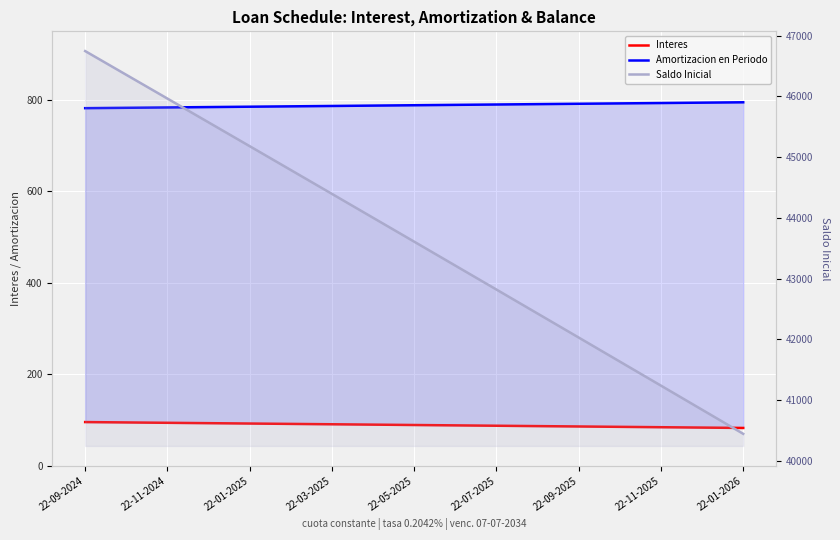

Reading left to right, list all the values displayed in this chart.

Interes: 95.4	93.8	92.2	90.6	89.0	87.4	85.8	84.2	82.6
Amortizacion en Periodo: 782.0	783.6	785.2	786.8	788.4	790.0	791.6	793.2	794.8
Saldo Inicial: 46744.6	45962.6	45179.1	44393.9	43607.1	42818.8	42028.8	41237.2	40444.0